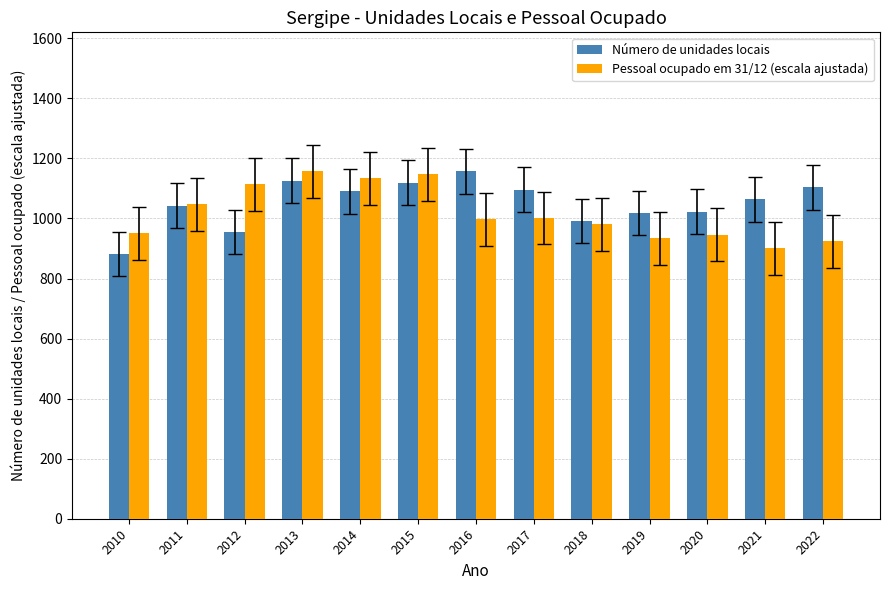

Is the value of Pessoal ocupado em 31/12 (escala ajustada) at 2019 greater than the value of Número de unidades locais at 2017?

No